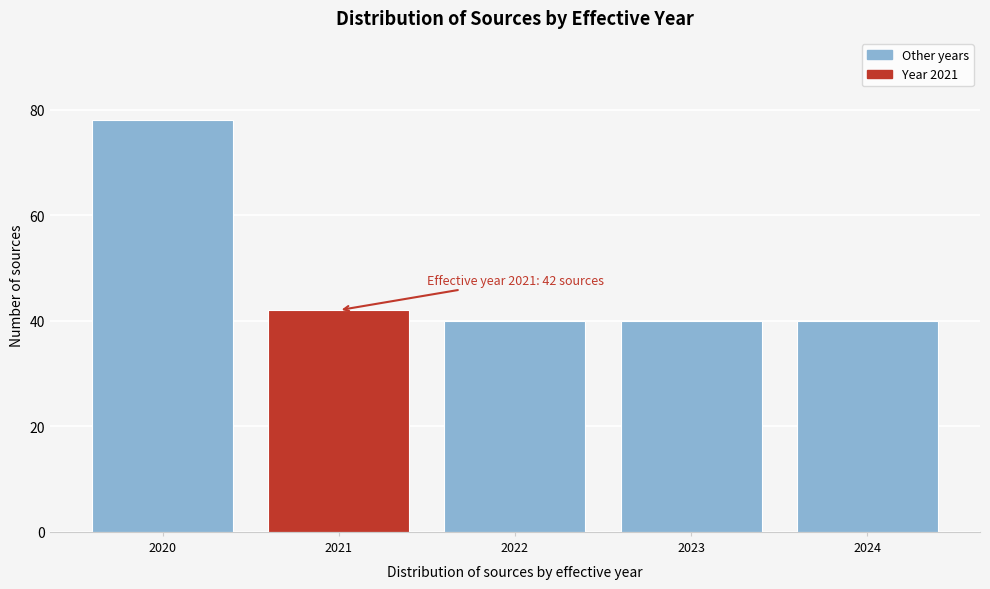

Reading right to left, extract all data points from this chart.

2024=40	2023=40	2022=40	2021=42	2020=78